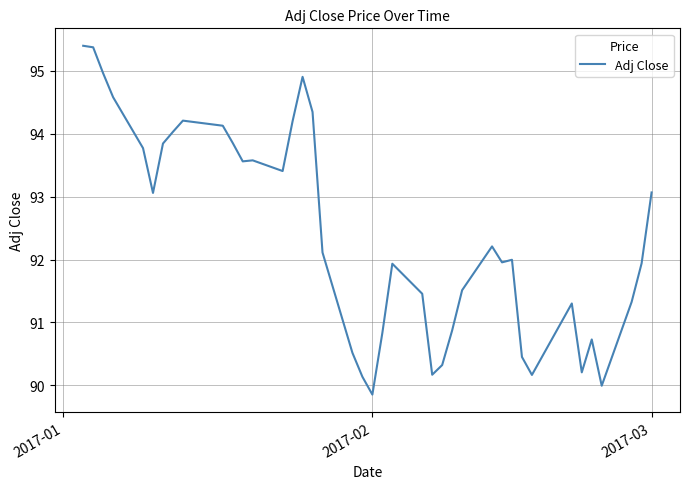

What is the difference between the maximum and minimum values?

5.5